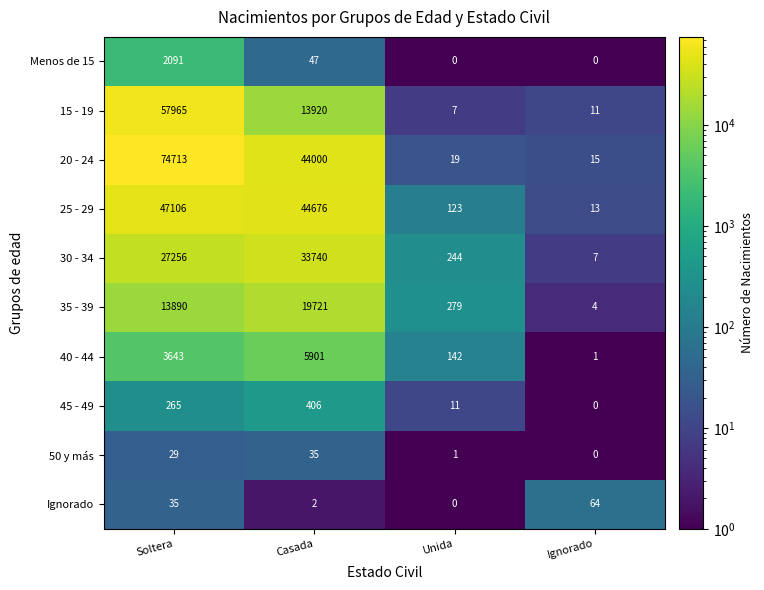

At which category is the sum across all series the highest?

Soltera